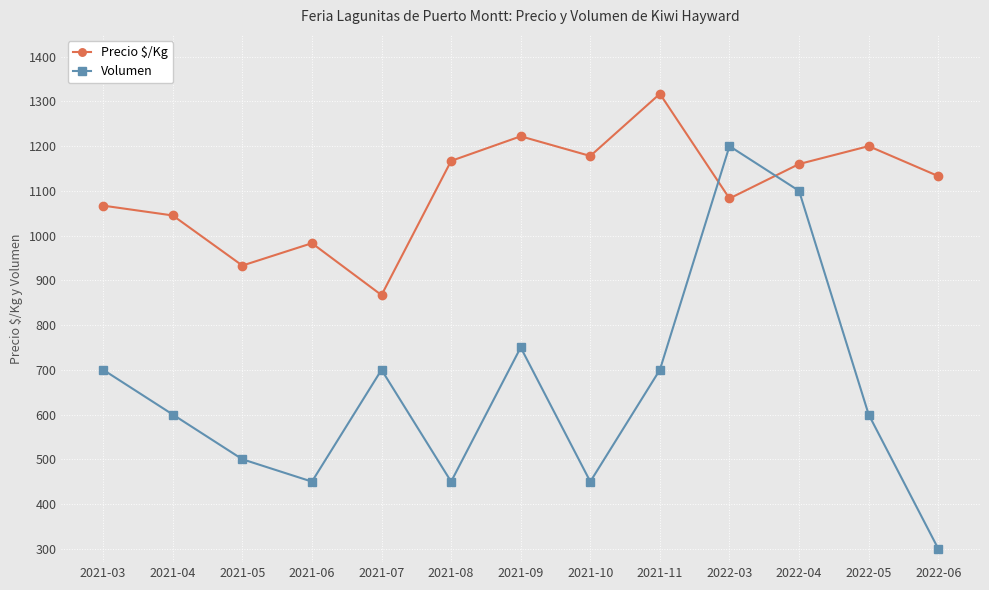

At how many categories does at least one series exceed 1263?

1